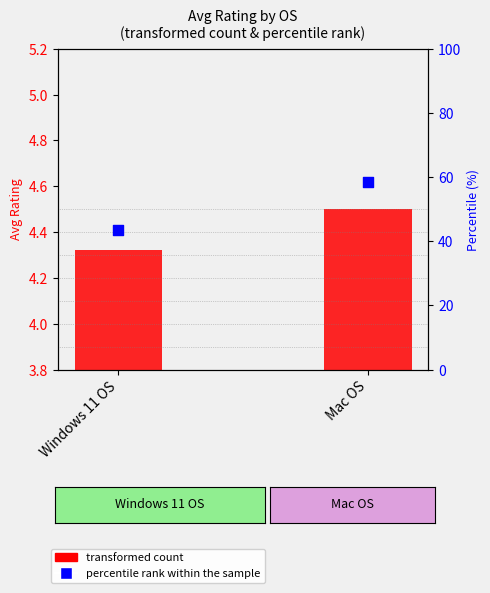

Which has a higher value, Windows 11 OS or Mac OS?

Mac OS